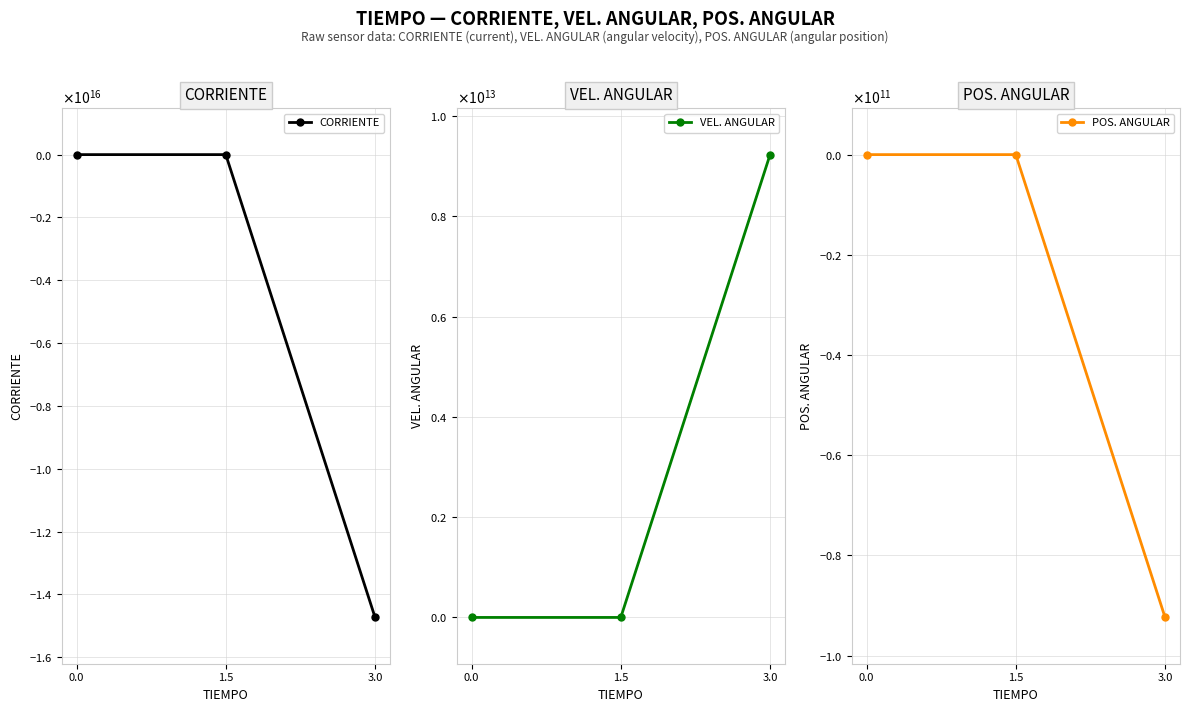

Between 0.0 and 3.0, which series saw the biggest shift?

CORRIENTE